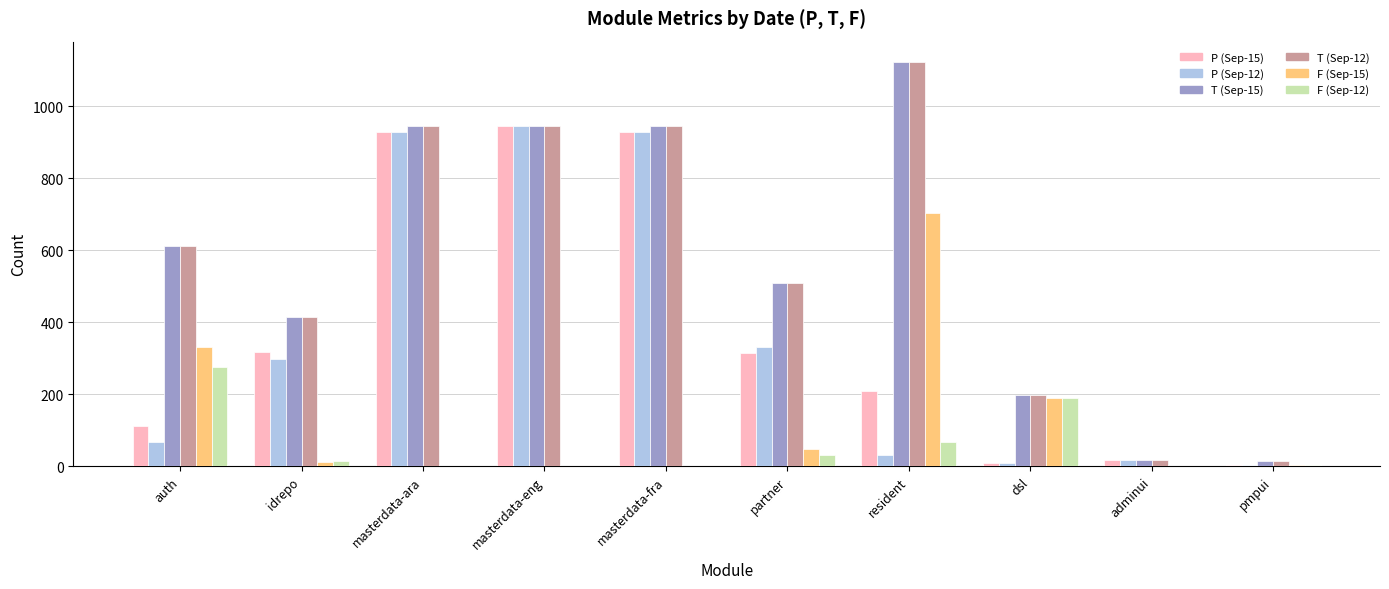

At which label is F (Sep-15) closest to 351?

auth